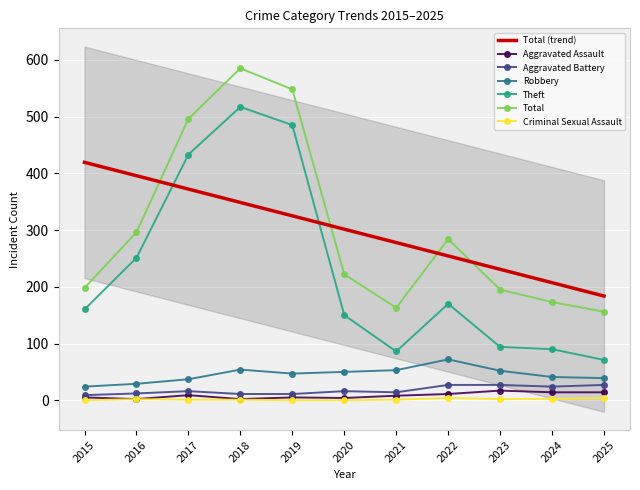

Between 2015 and 2023, which is larger?

2023